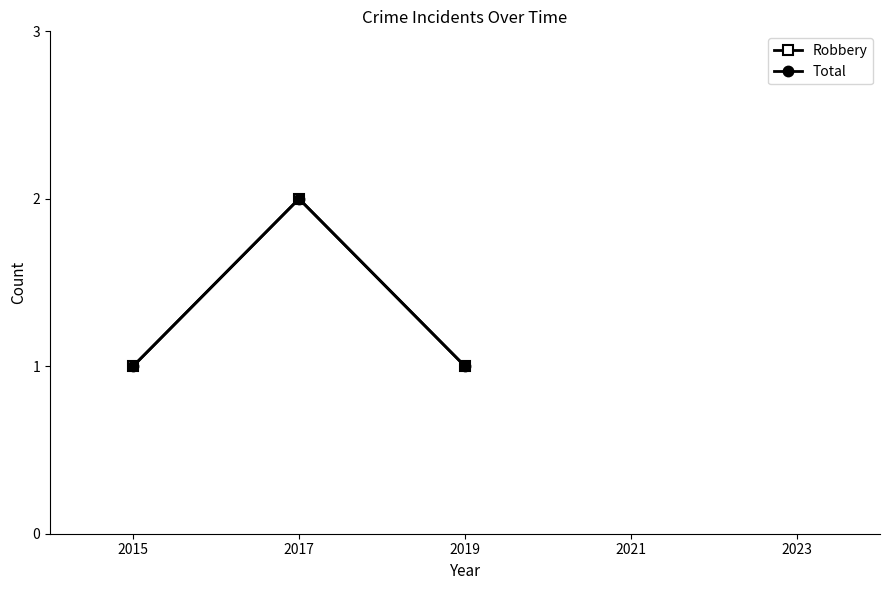

What is the difference between the Total values at 2017 and 2015?

1